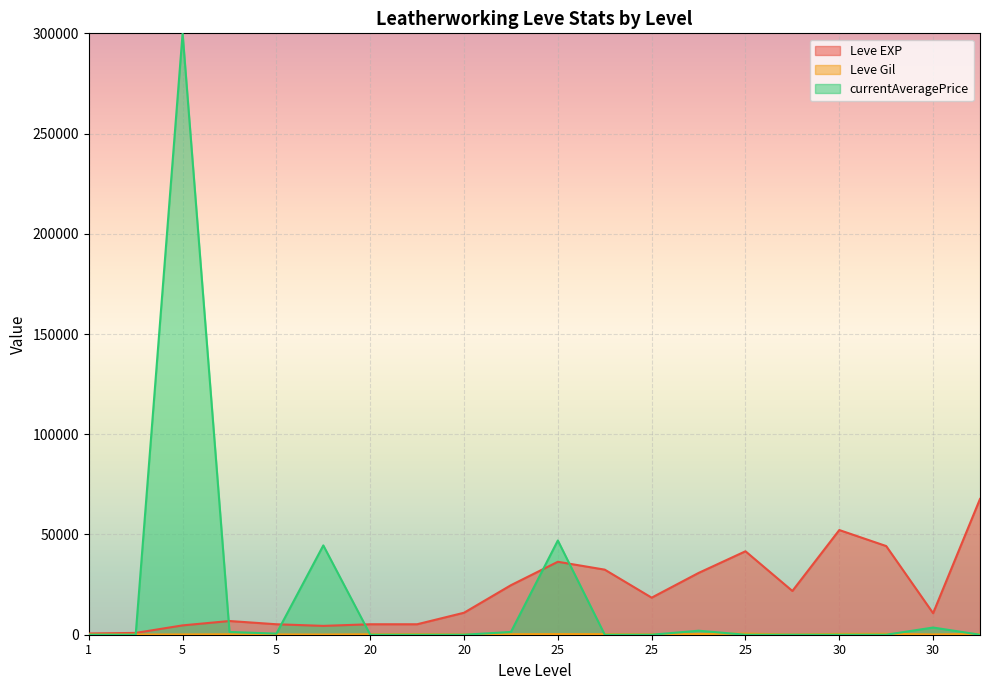

Reading left to right, what are all the values shown in this chart?

Leve EXP: 630	900	4660	6840	5220	4410	5220	5220	10970	24710	36390	32460	18490	30820	41630	21830	52220	44230	10740	67730
Leve Gil: 112	112	140	224	140	107	232	295	108	248	317	290	172	336	562	107	410	460	136	438
currentAveragePrice: 0	0	299999	1375	550	44556	0	0	0	1380	47000	0	0	2000	0	0	0	0	3582	0